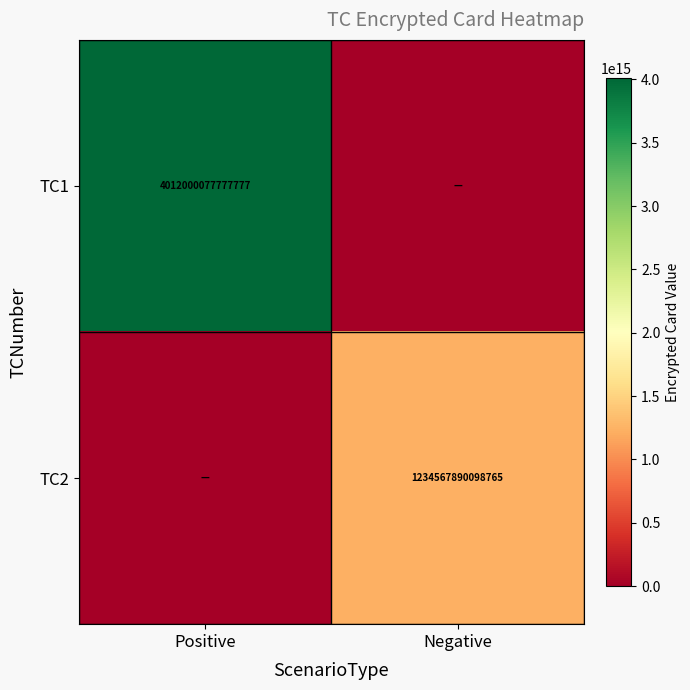

The TC1 series shows 5314059426595222 at Positive. True or false?

False